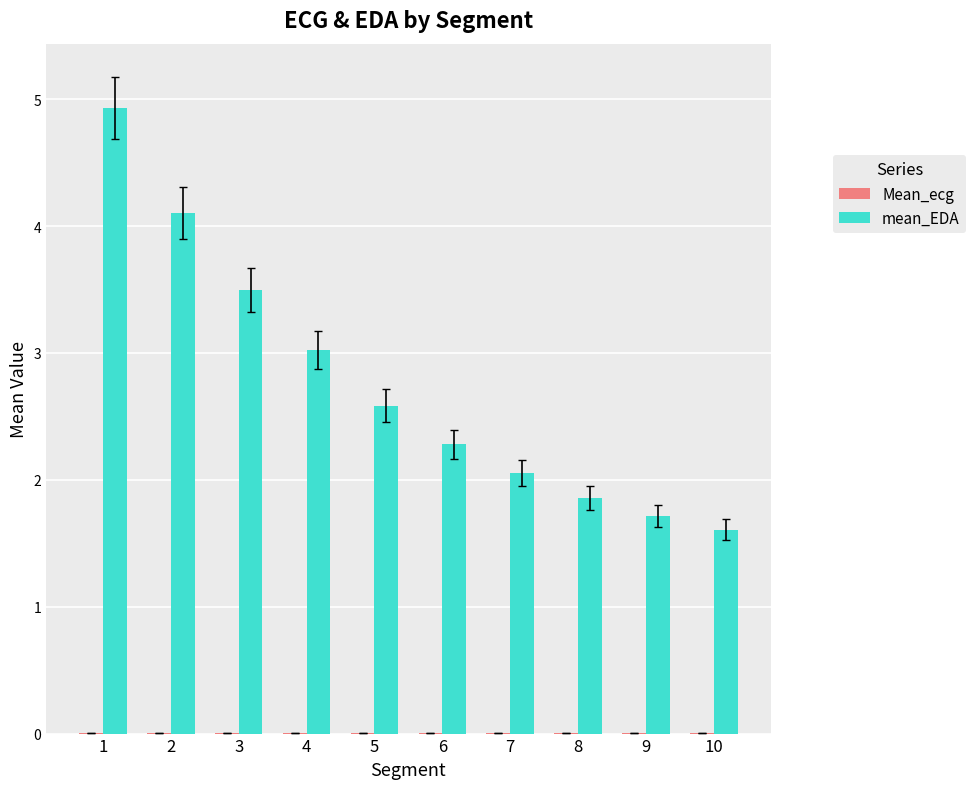

What is the total value across all series at 4?

3.0